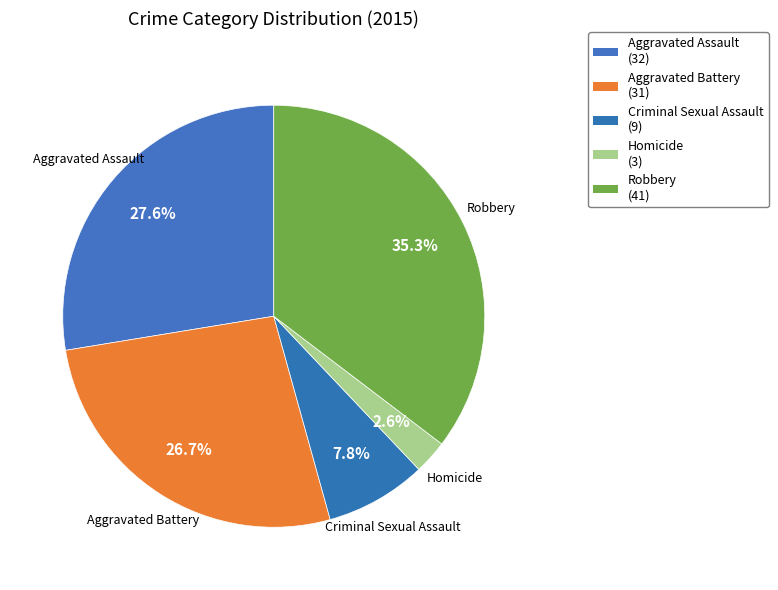

True or false: Aggravated Assault accounts for 17% of the total.

False